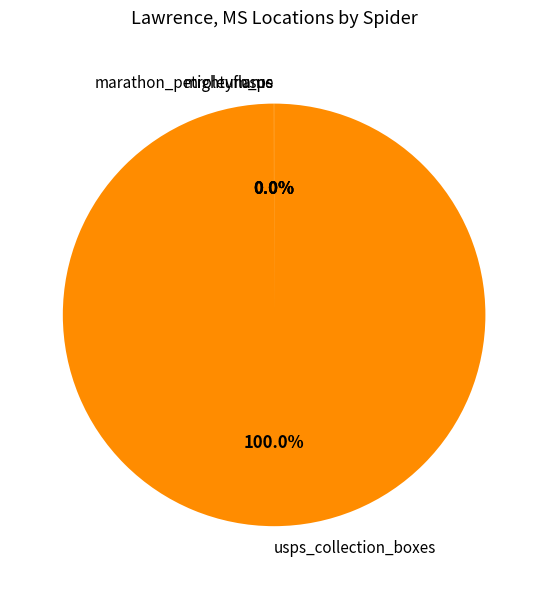

Is there a majority slice in this chart?

Yes